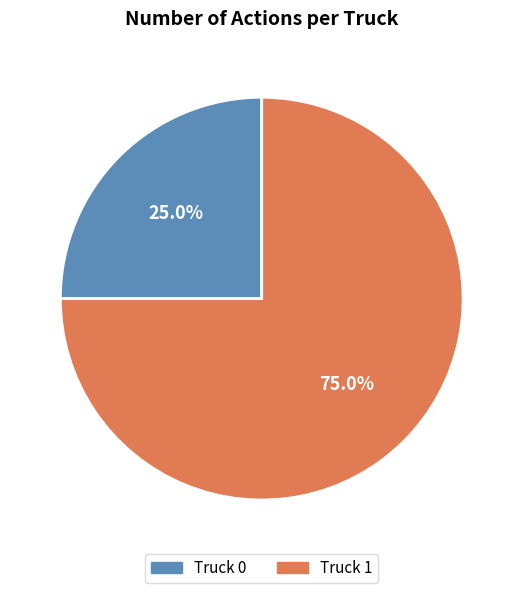

How many slices are in this pie chart?

2